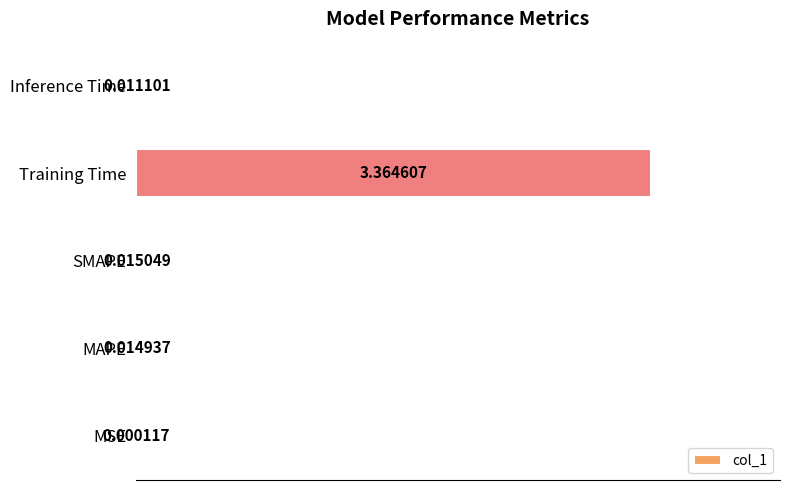

Where is the data nearest to the value 1?

SMAPE